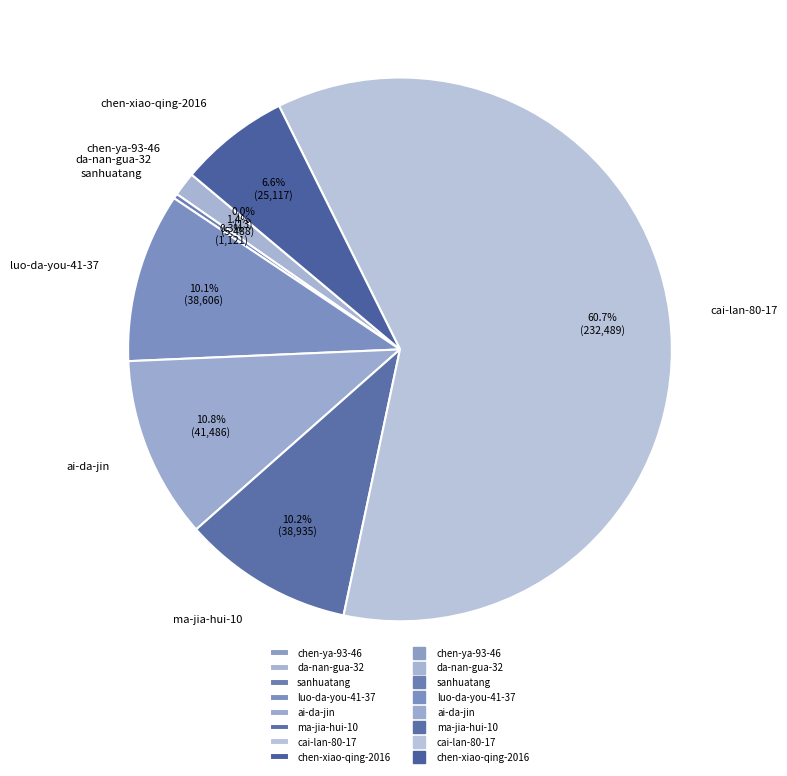

Is sanhuatang the majority of the pie?

No